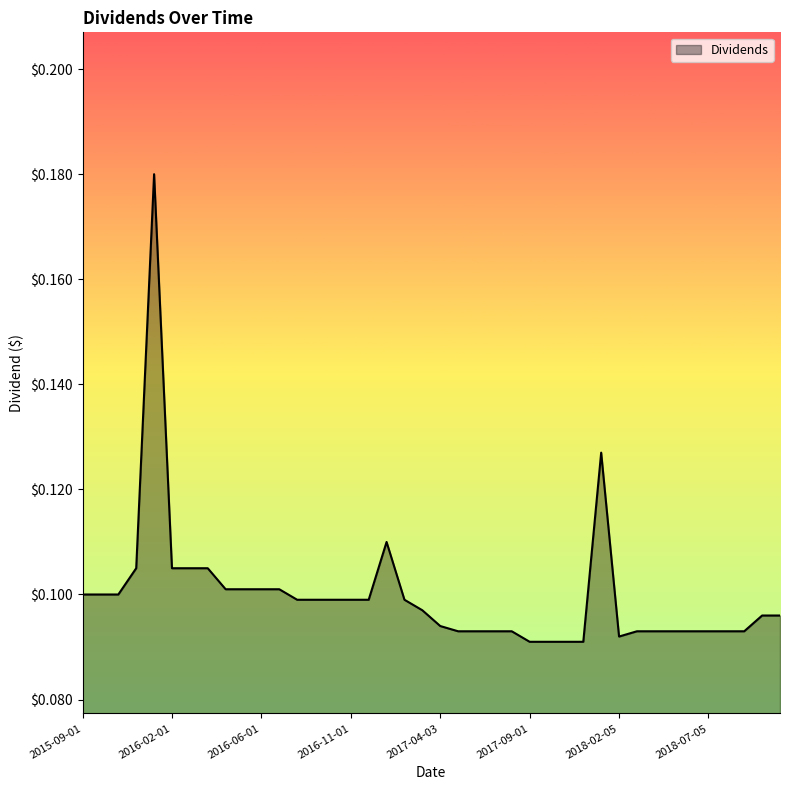

How many lines are shown in the chart?

1